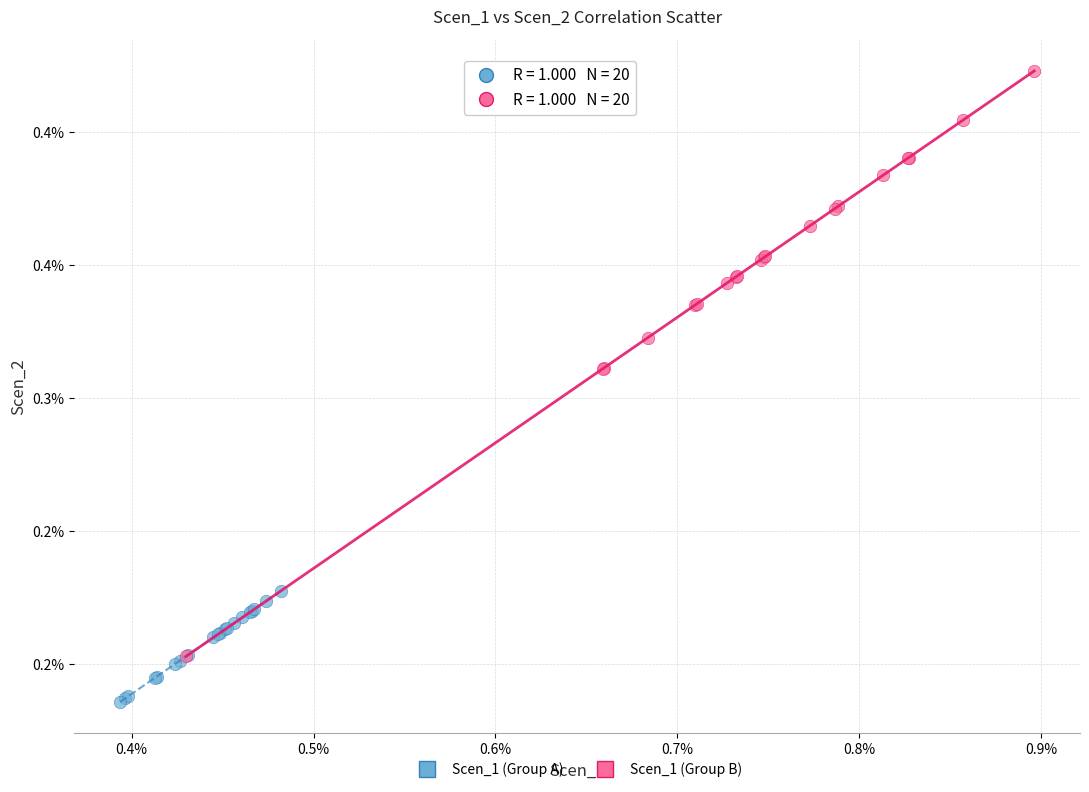

Which series has the largest Y range (max minus min)?

Scen_1 (Group B)